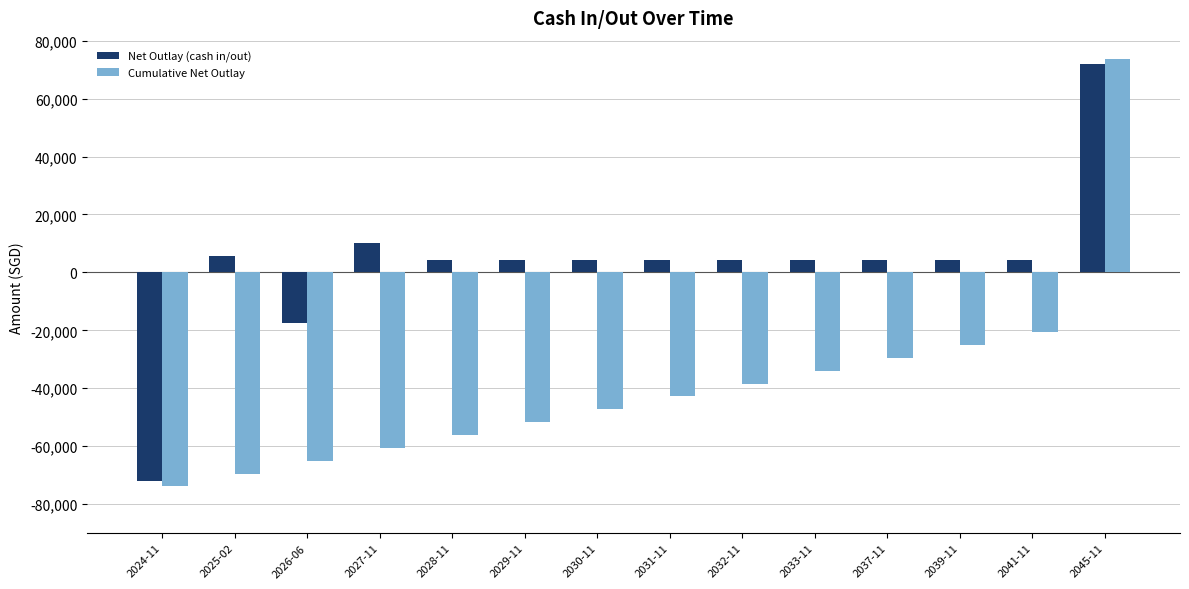

What value does the Cumulative Net Outlay series have at 2026-06?

-64988.7